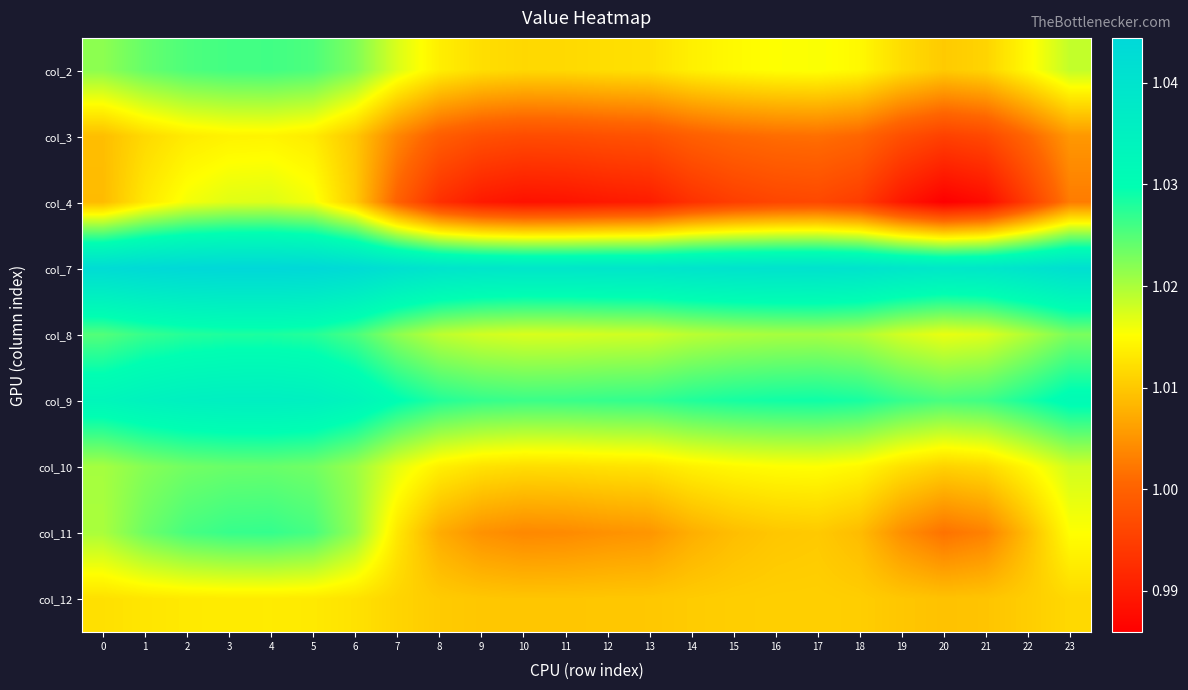

What is the greatest value displayed?

1.0